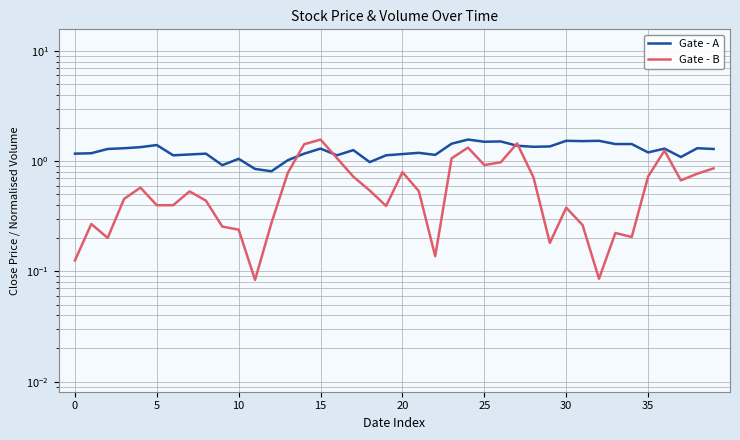

How many series are shown in this chart?

2